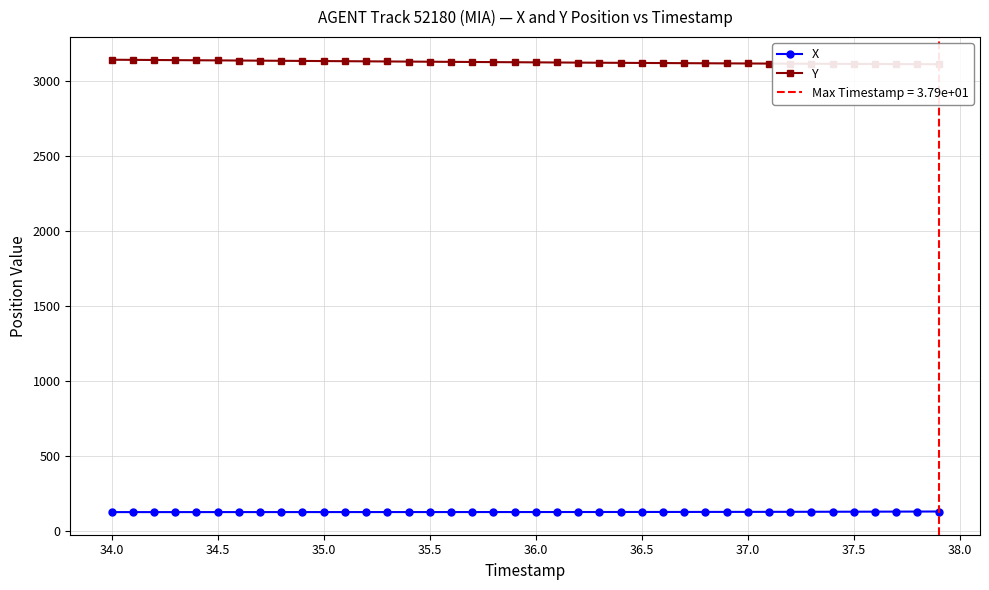

What is the minimum value for X?

127.7